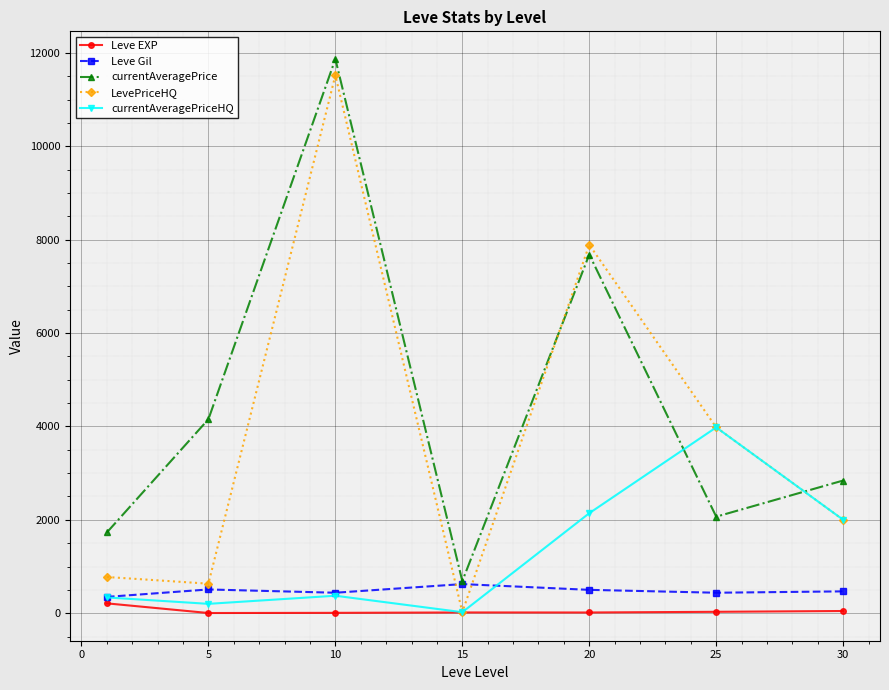

What is the difference between the maximum and second lowest values in the currentAveragePrice series?

10140.8